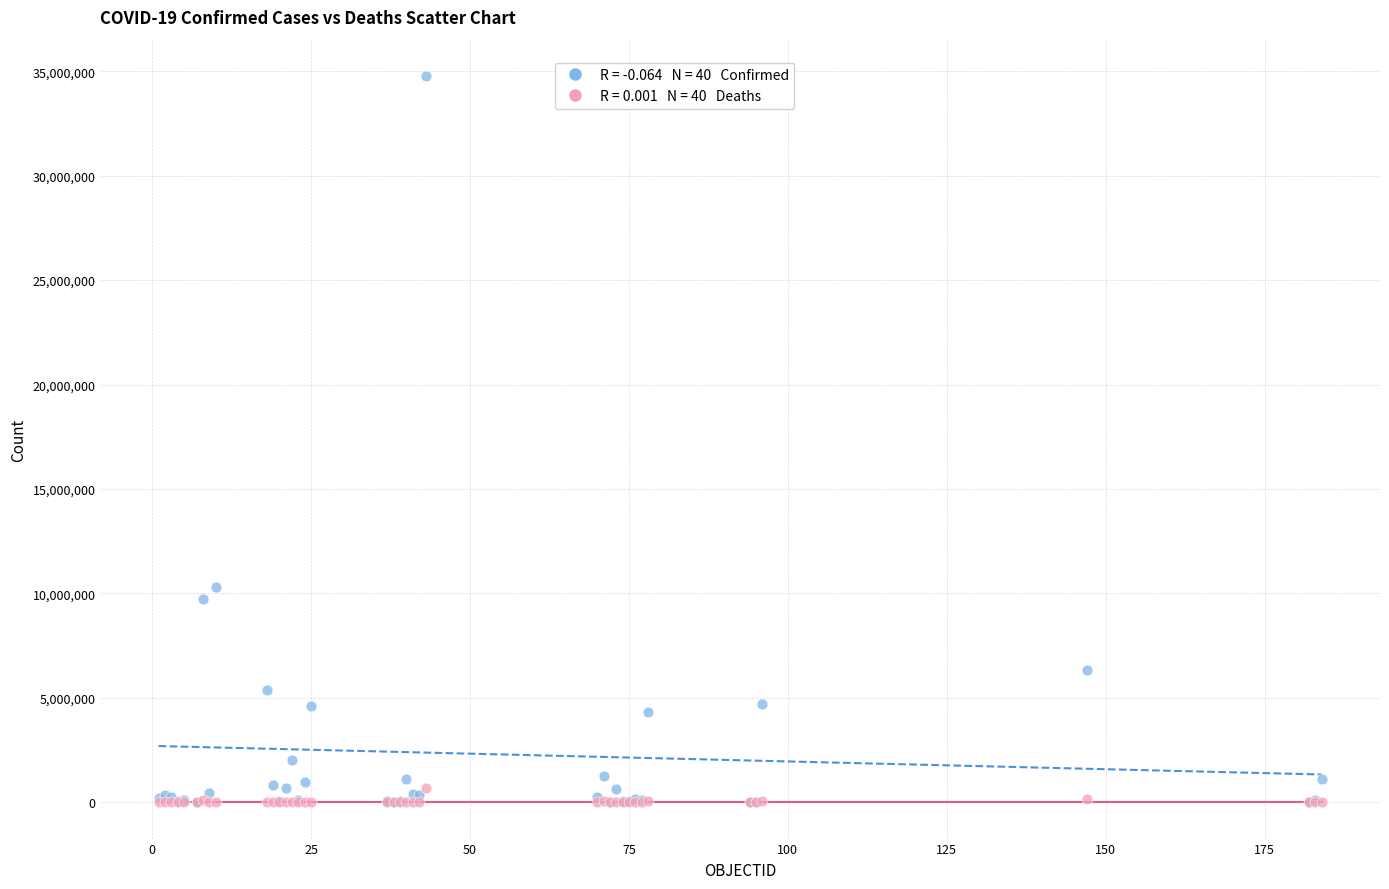

Across all series, what Y value is closest to 17385670?

10313911